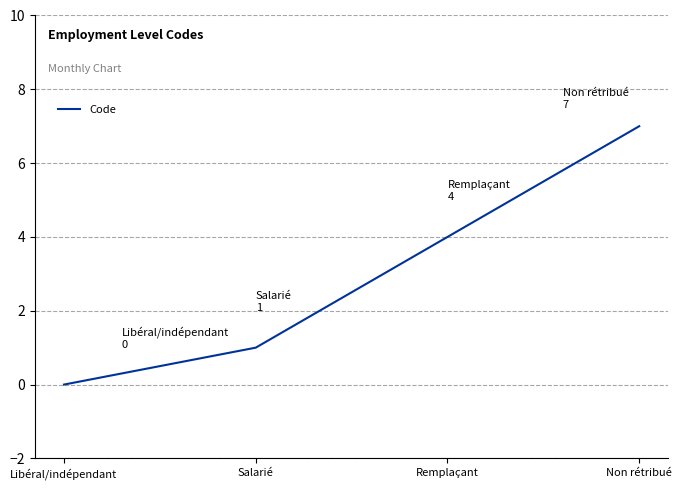

Is it true that the value at Non rétribué is 7?

True